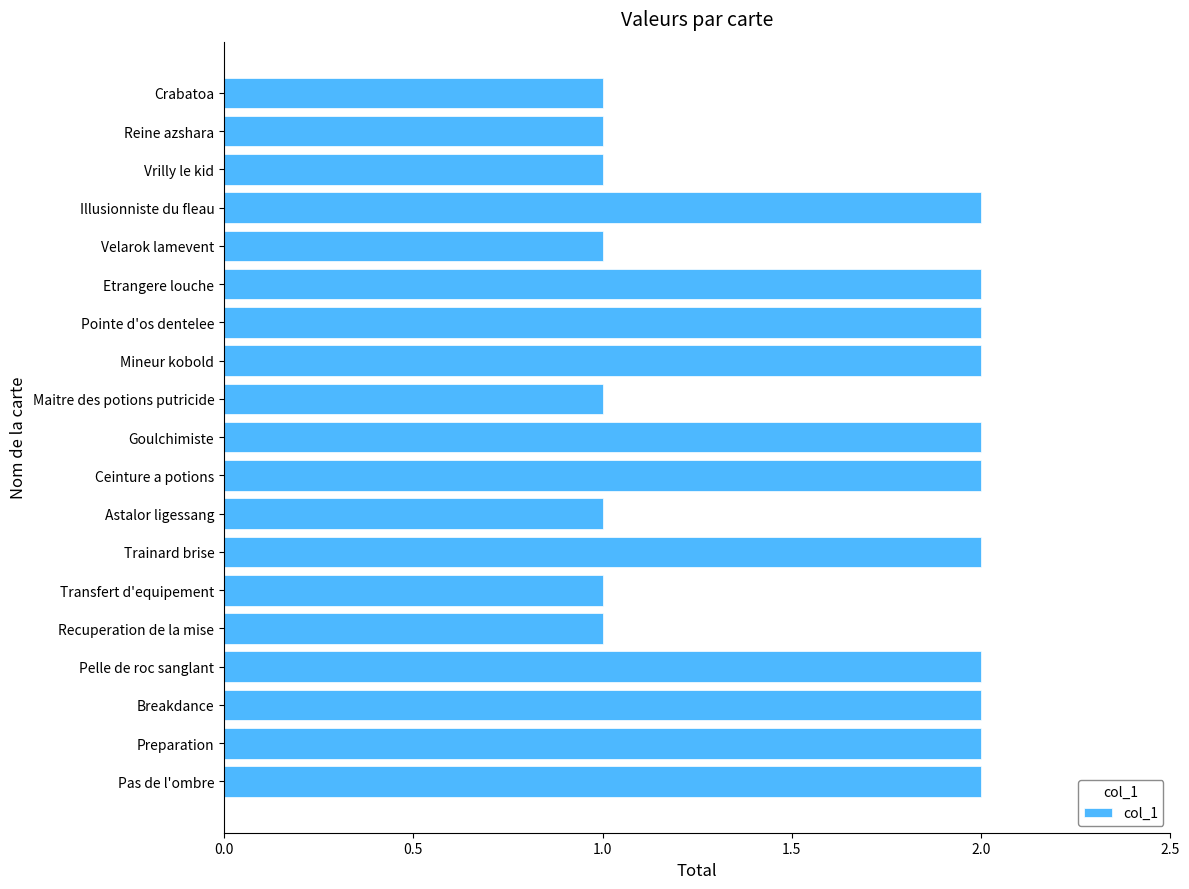

The value at Pointe d'os dentelee is 1. True or false?

False